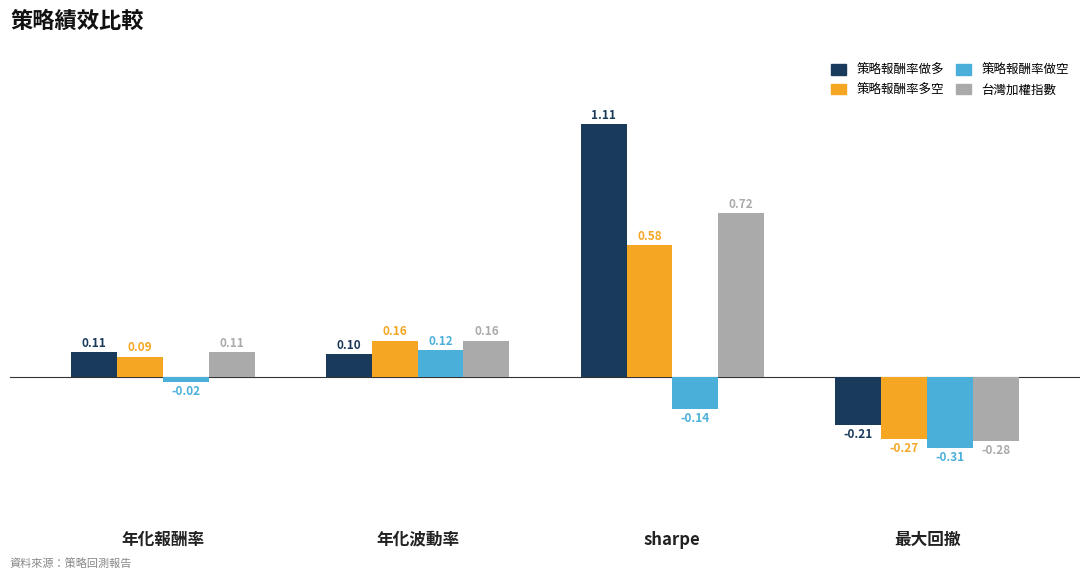

What is the difference between the maximum and minimum values in the 策略報酬率做空 series?

0.4